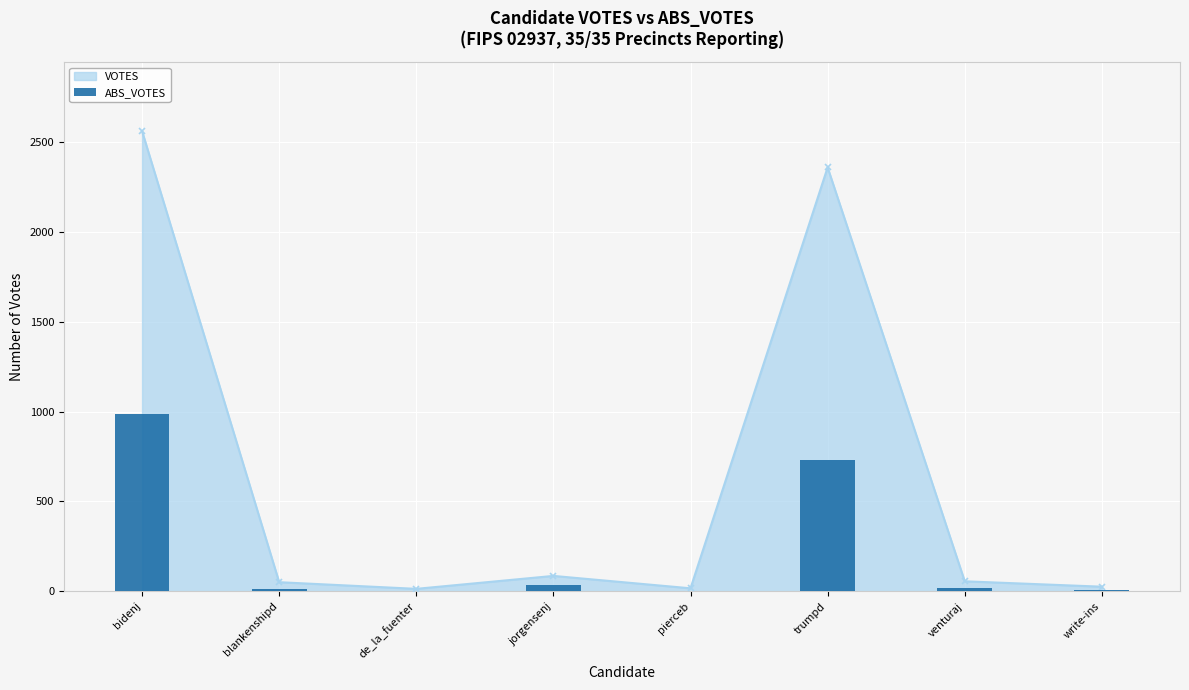

At which label does the data first exceed 17?

bidenj